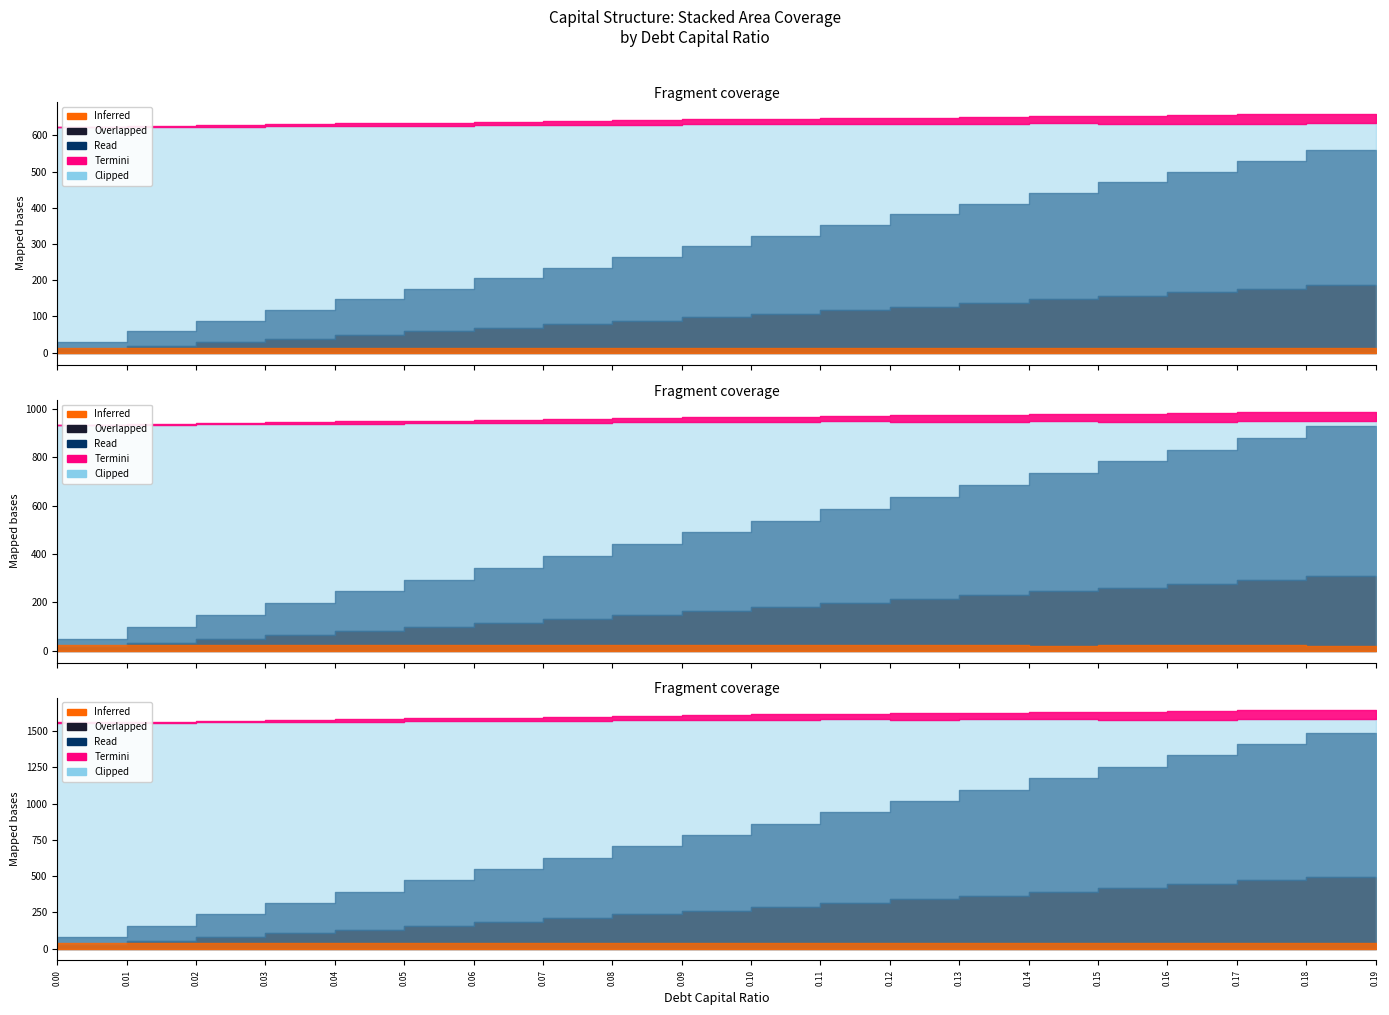

What position from the left is 0.06?

7